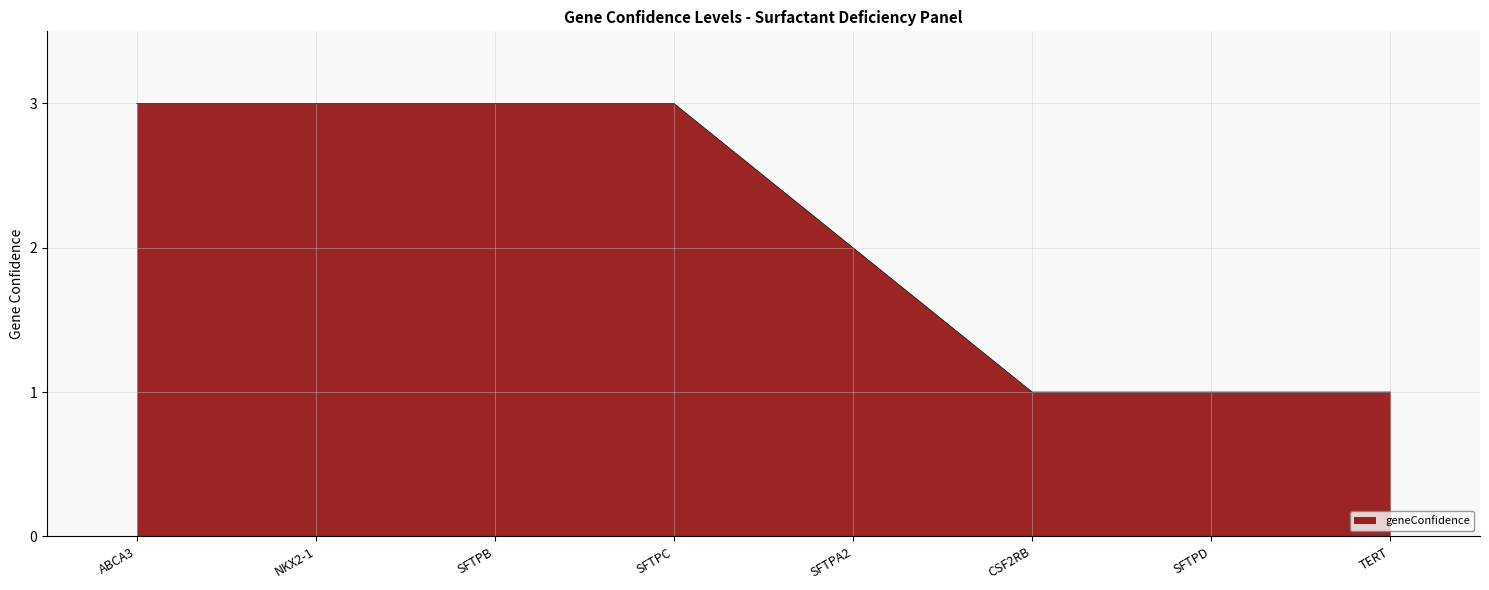

Does the chart display data point markers on the line(s)?

No